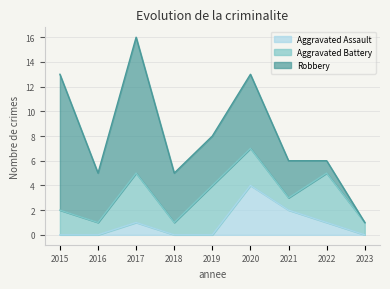

Which category has the highest value in the Aggravated Assault series?

2020